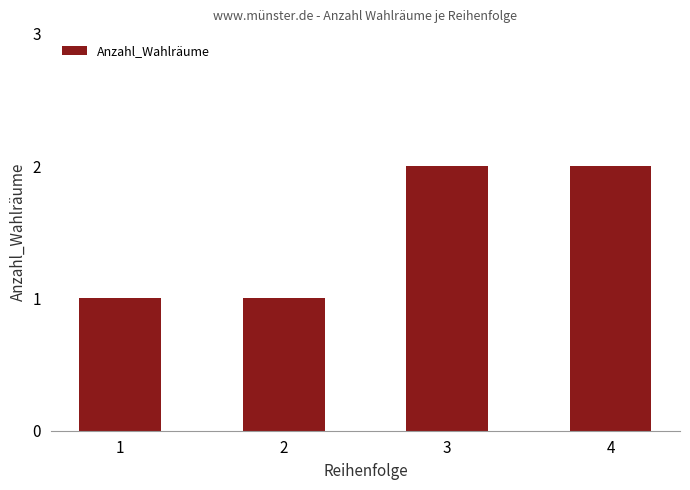

Does the chart contain any negative values?

No